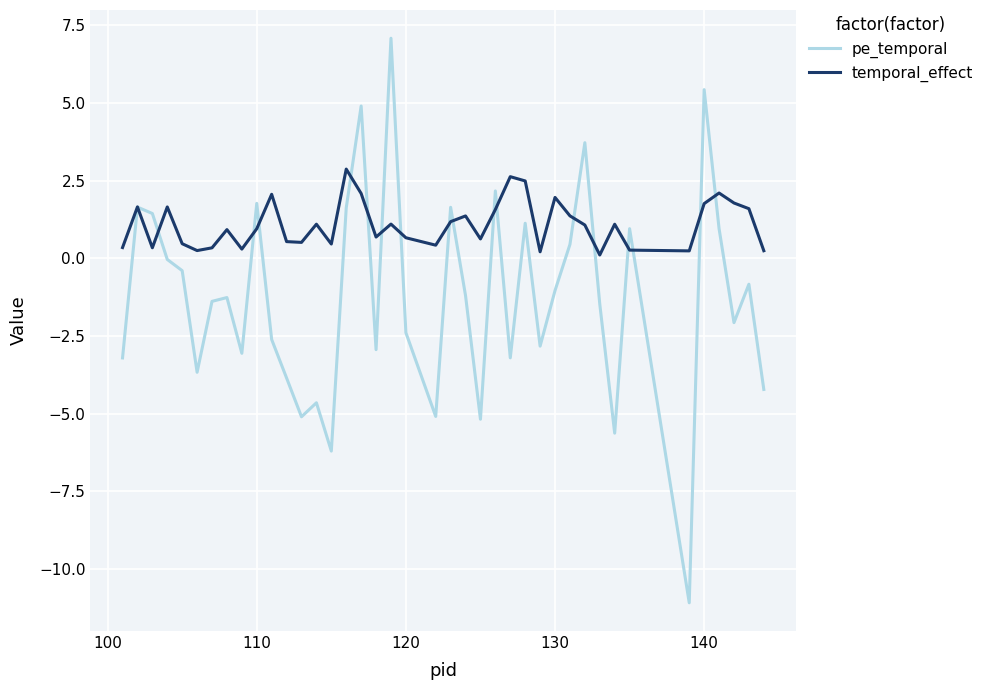

Which series has the widest spread of values?

pe_temporal